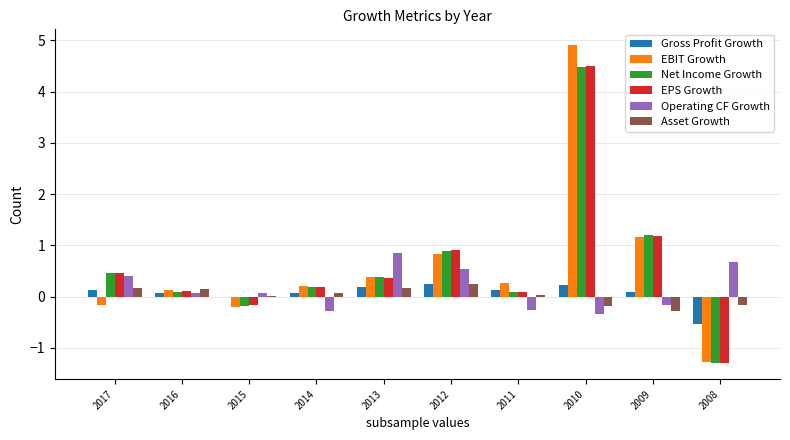

What is the sum of all Operating CF Growth values?

1.6